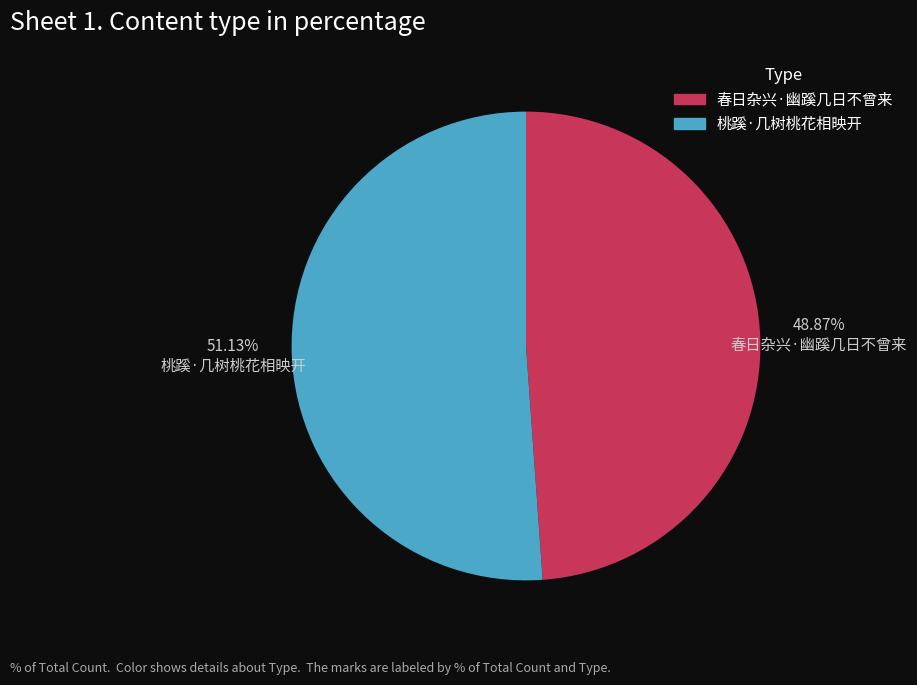

Rank the categories by value from lowest to highest.

春日杂兴·幽蹊几日不曾来, 桃蹊·几树桃花相映开